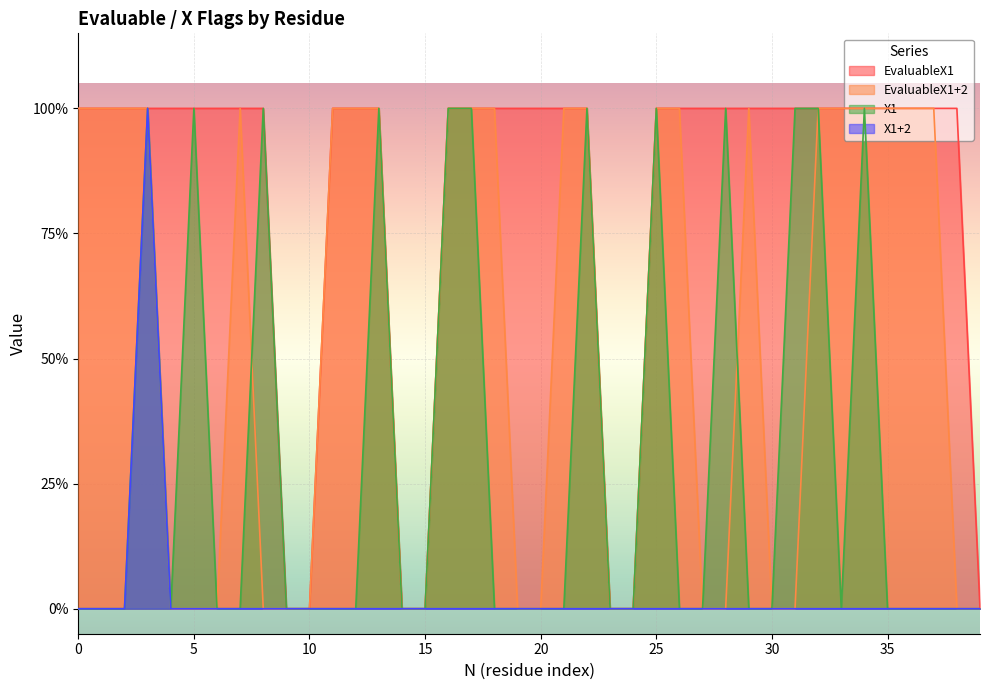

Which has a higher value, 15 or 20?

20